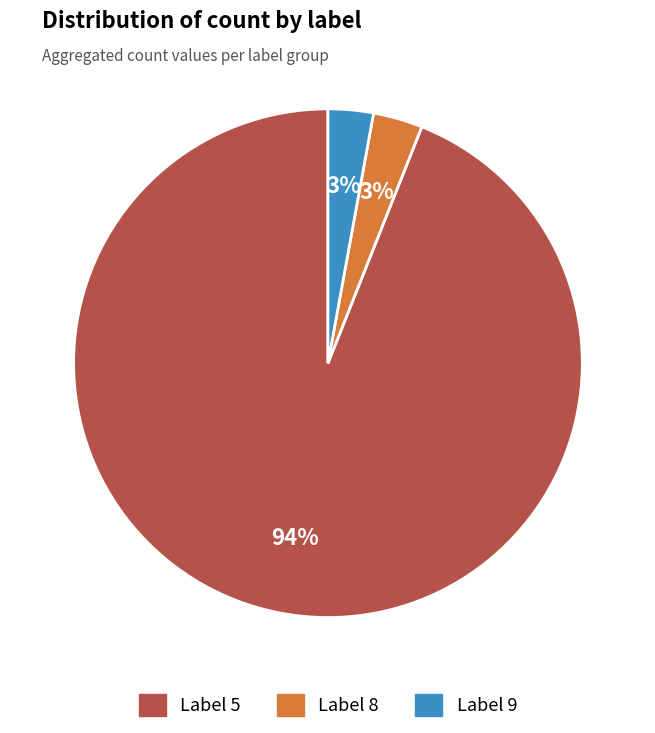

To the nearest percent, what is the difference between the largest and smallest slice percentages?

91%